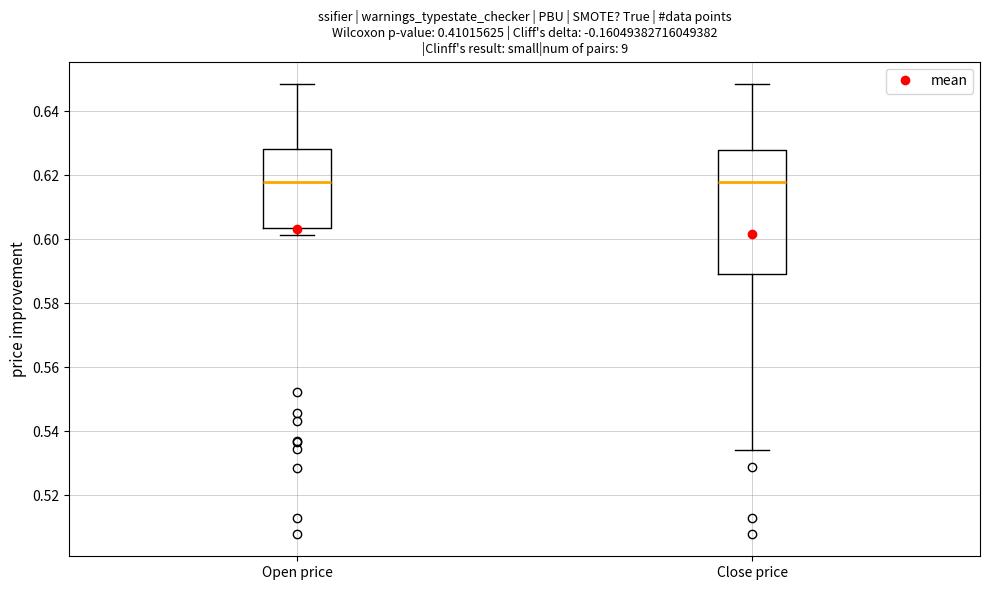

Reading left to right, transcribe this box plot: for each box, give where its median line is, the range the box spans, and where its two whiskers end, as read against the y-axis. The values are not printed on the chart, so give them approximately, as read against the axis.

Open price: median 0.618, box 0.604 to 0.628, whiskers 0.602 to 0.648
Close price: median 0.618, box 0.590 to 0.628, whiskers 0.534 to 0.648